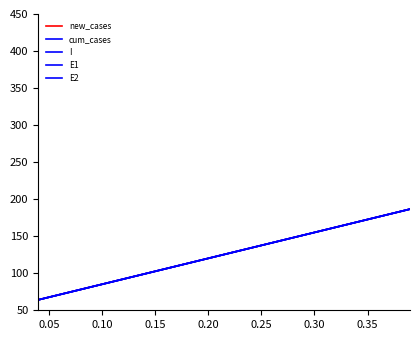

How many lines are shown in the chart?

5